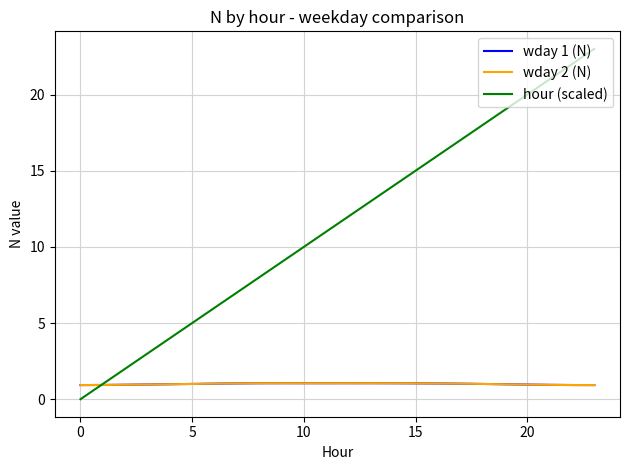

What is the highest value of the hour (scaled) series?

23.0